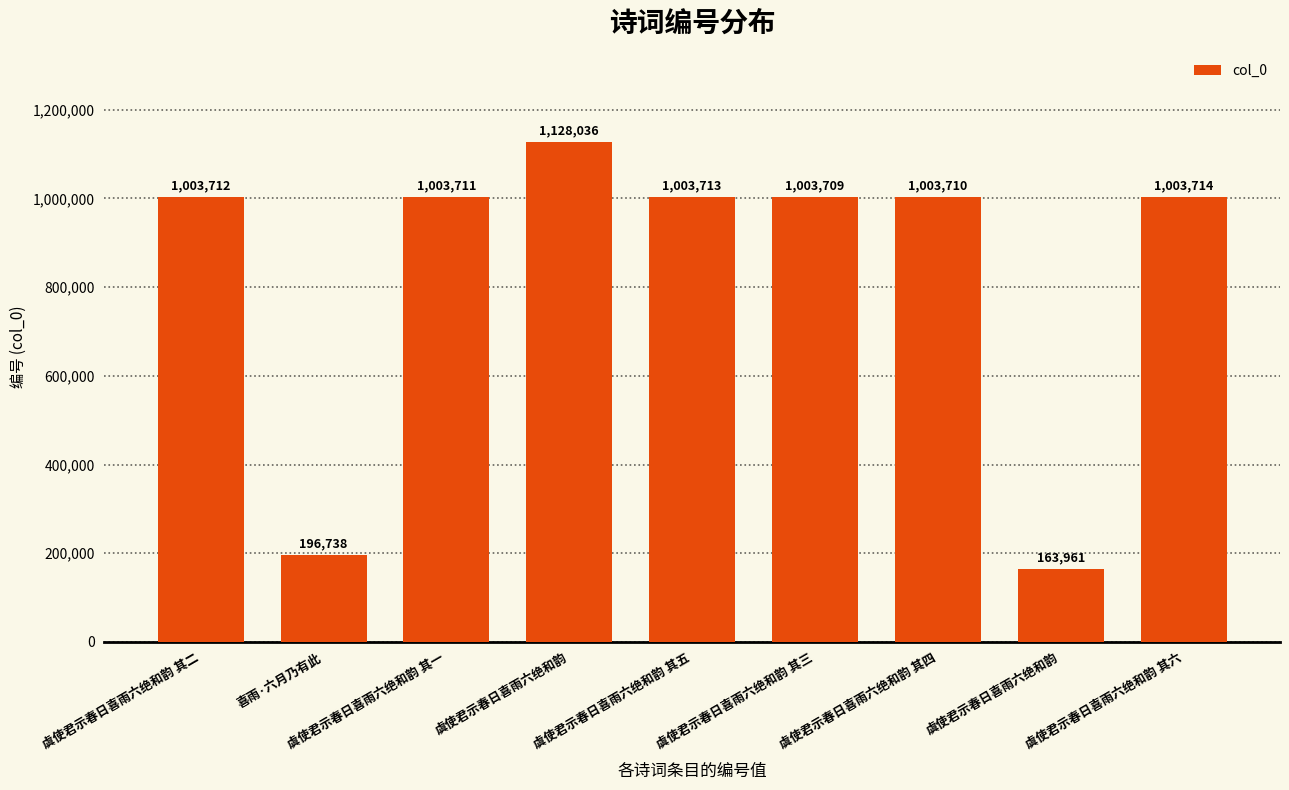

Reading left to right, extract all data points from this chart.

1003712	196738	1003711	1128036	1003713	1003709	1003710	163961	1003714